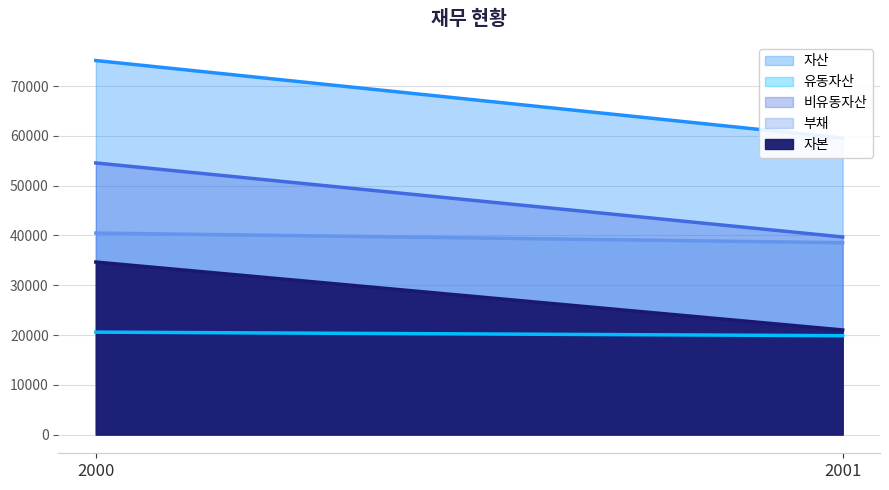

Which category has the highest value in the 부채 series?

2000